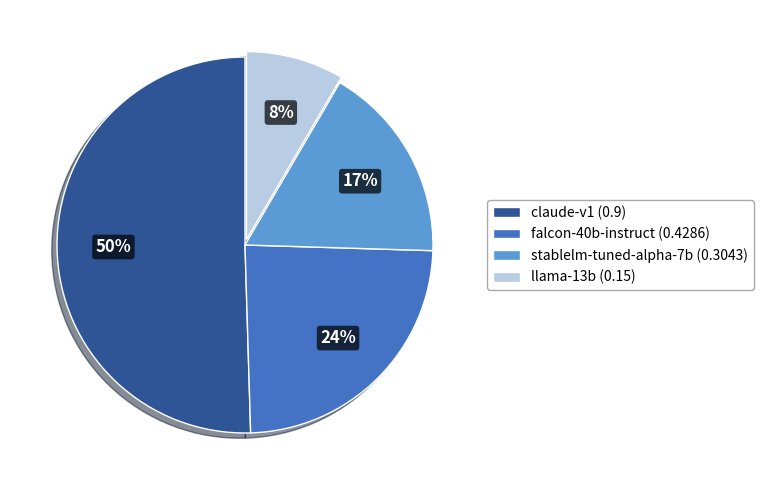

To the nearest percent, what is the difference between the falcon-40b-instruct and claude-v1 slice percentages?

26%